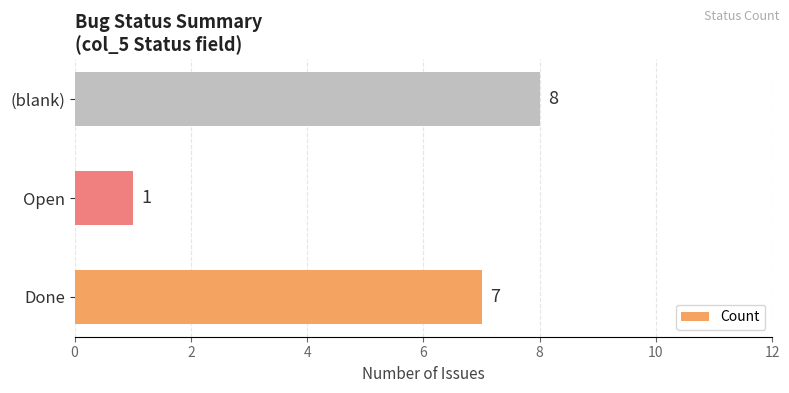

Count the number of categories in the chart.

3